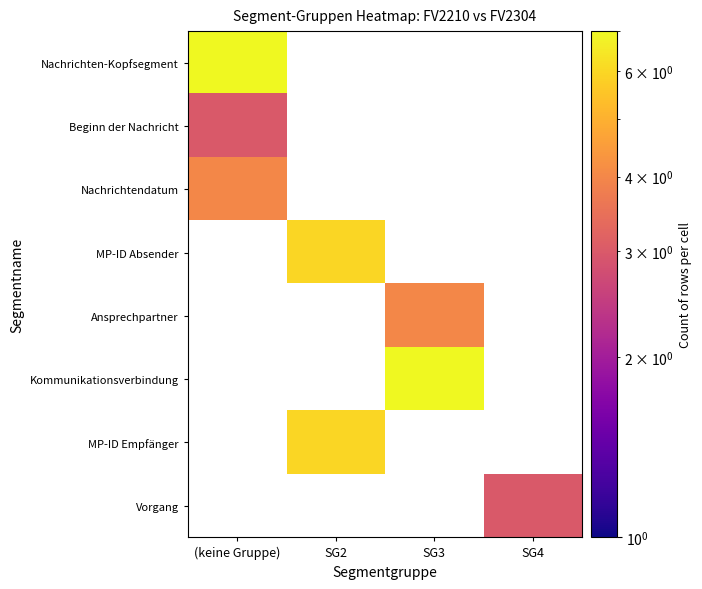

The MP-ID Absender series shows 6.0 at SG2. True or false?

True